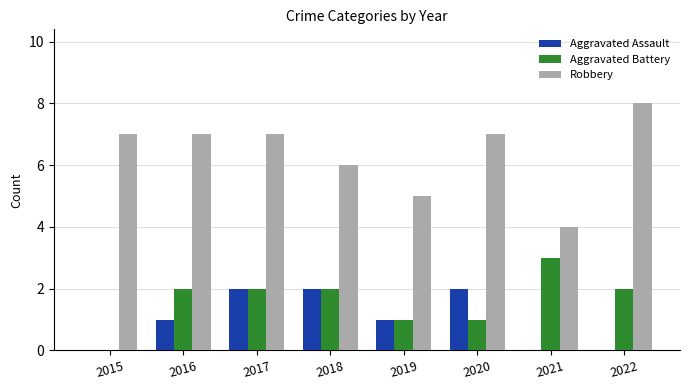

Does the chart contain stacked bars?

No